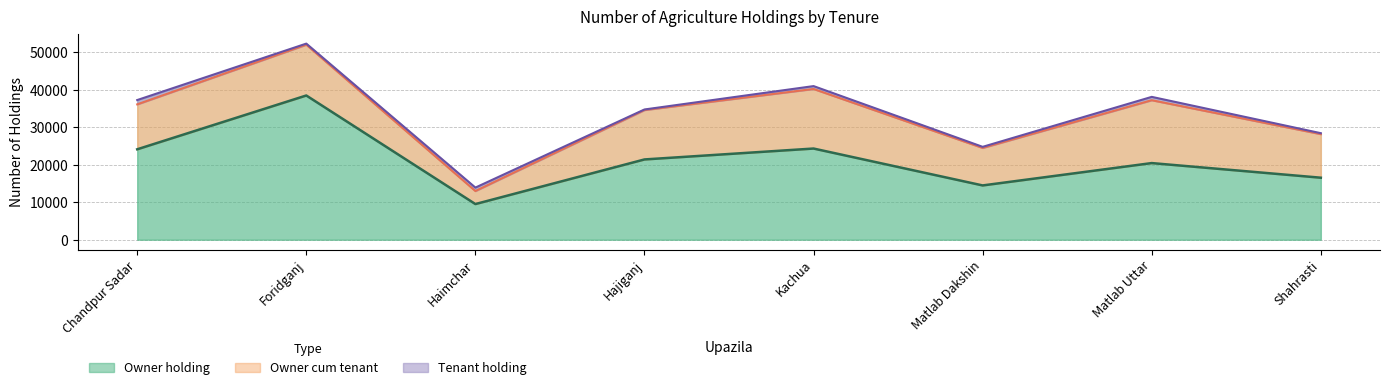

Which series has the largest range (max minus min)?

Owner holding